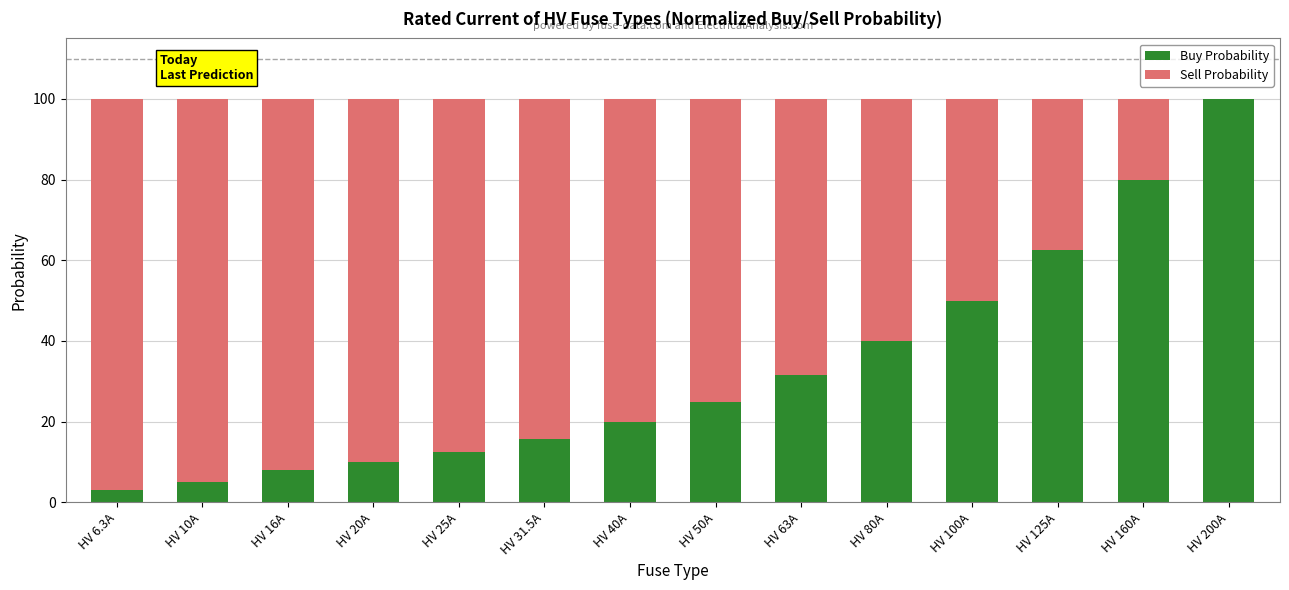

What are all the series names shown in the legend?

Buy Probability, Sell Probability